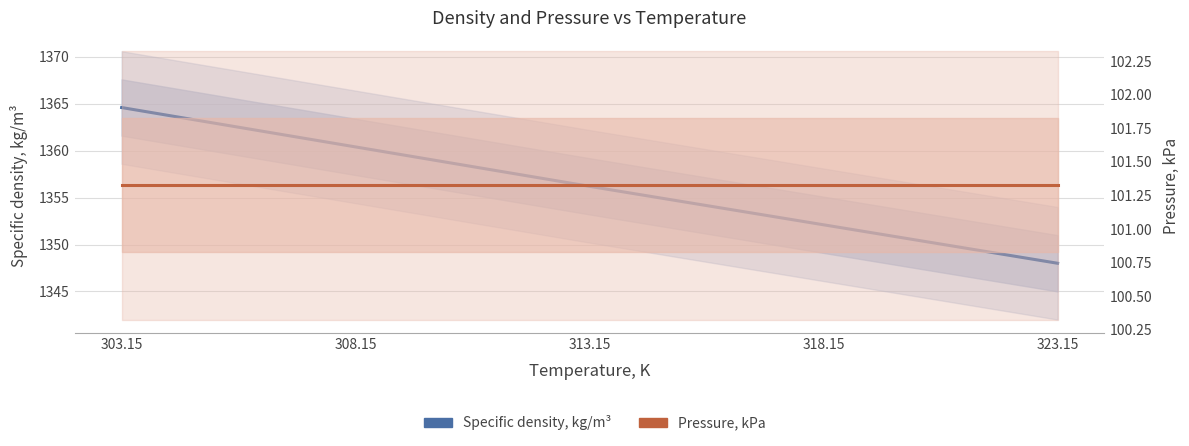

What is the total value across all series at 313.15?

1457.5